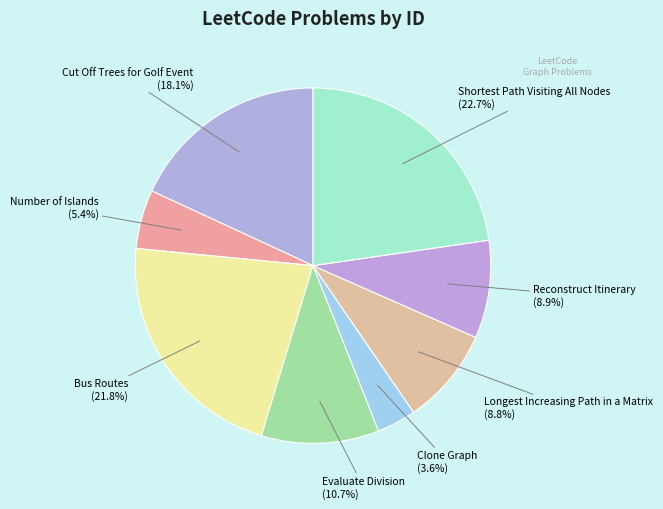

The Longest Increasing Path in a Matrix slice represents 1% of the pie. True or false?

False